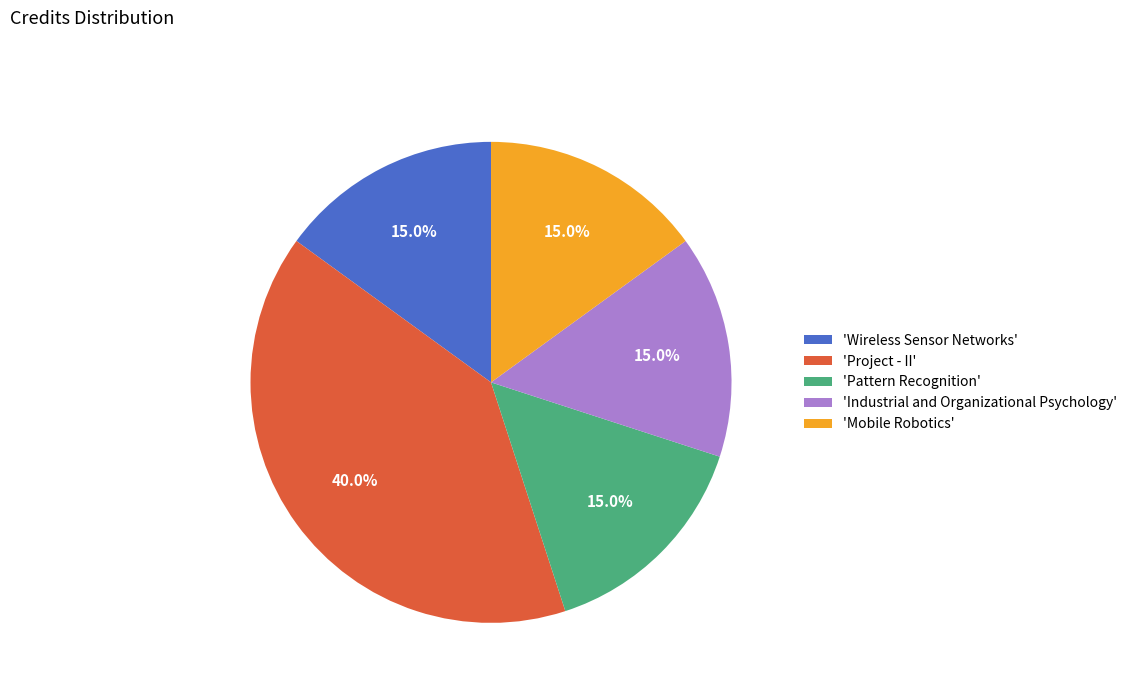

Is there a majority slice in this chart?

No